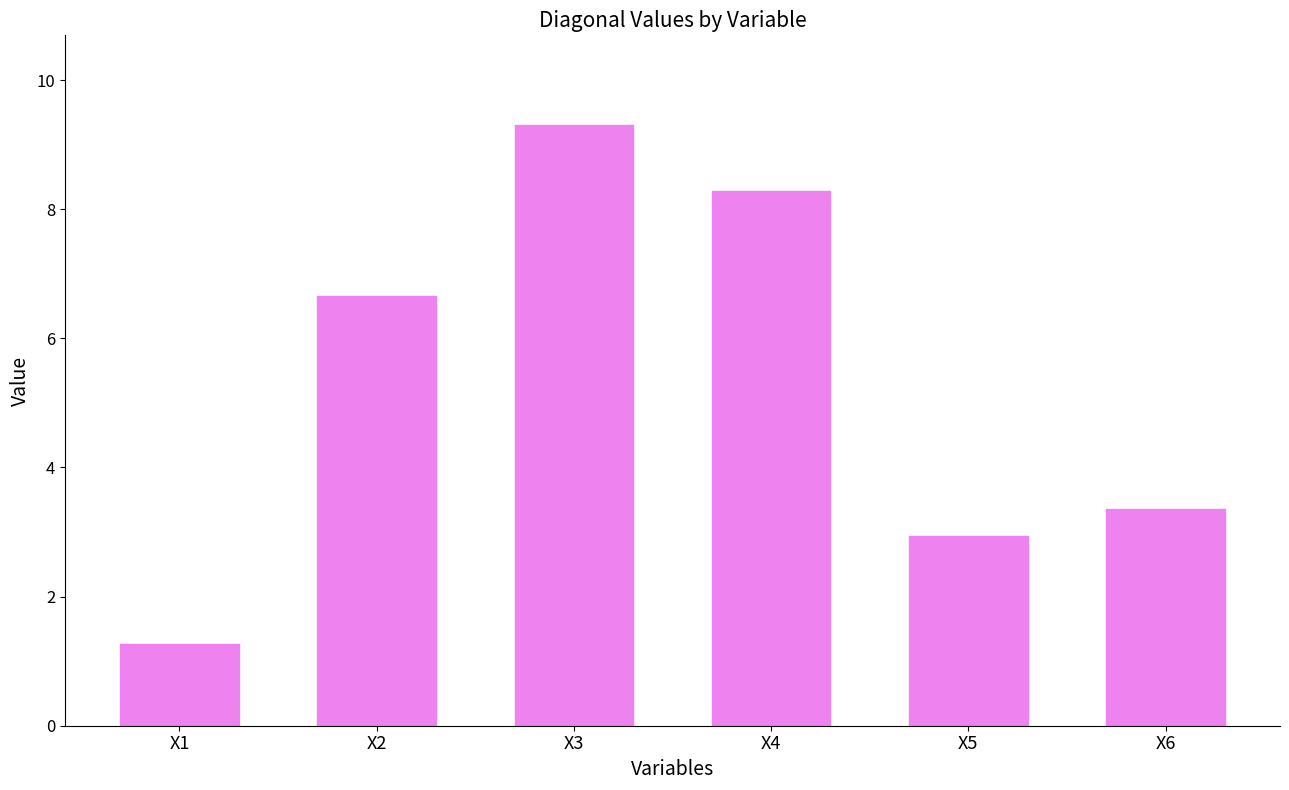

Reading right to left, extract all data points from this chart.

X6=3.4	X5=2.9	X4=8.3	X3=9.3	X2=6.7	X1=1.3